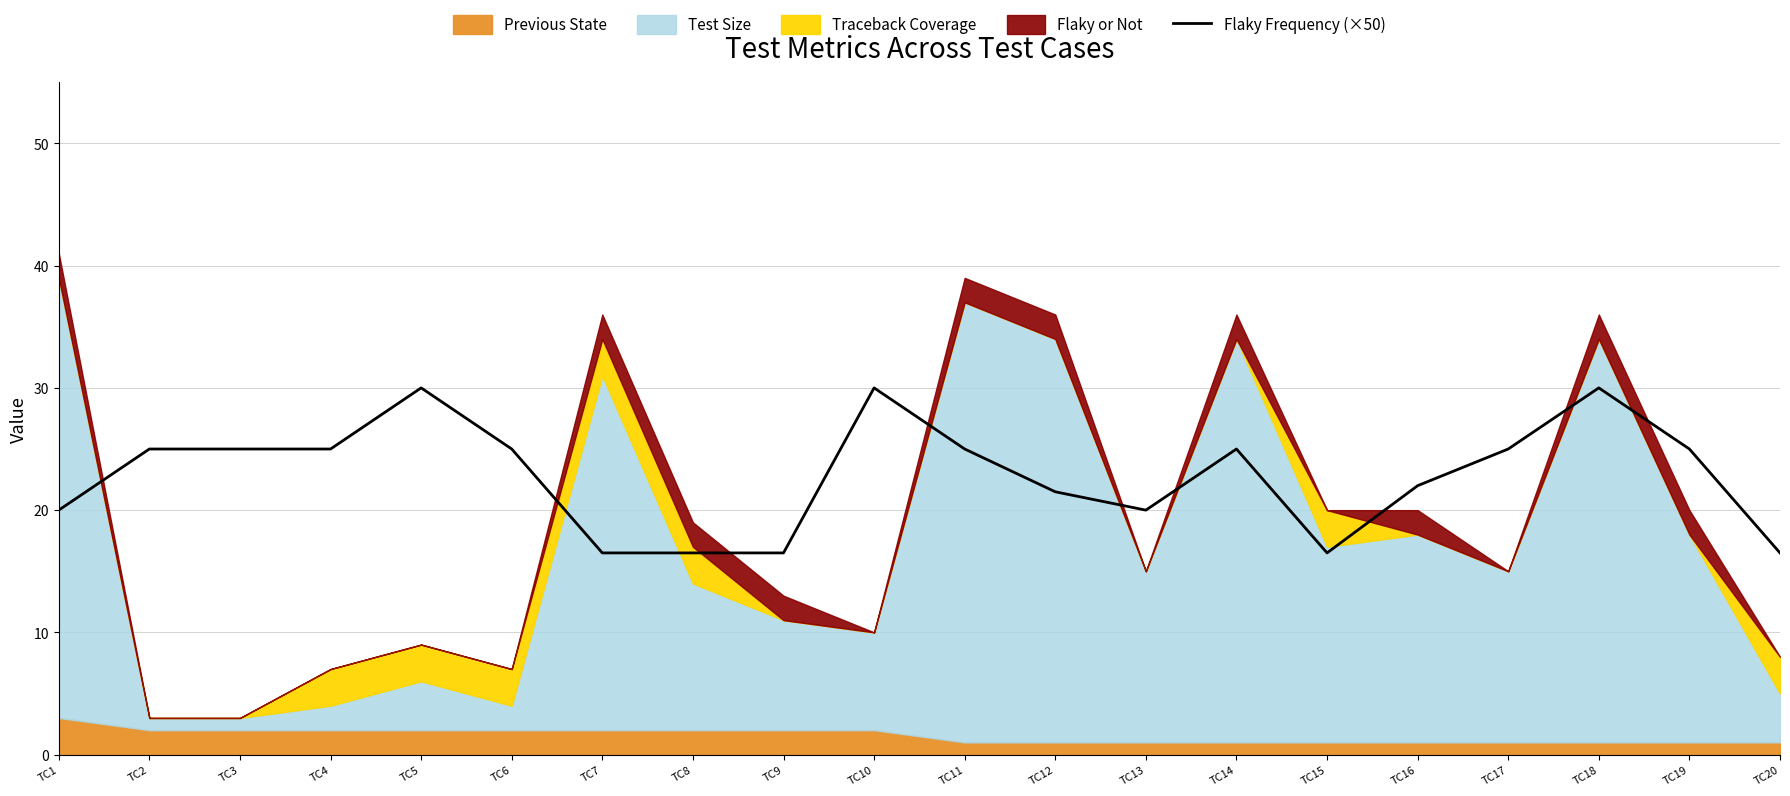

At which category does the chart reach its minimum across all series?

TC7